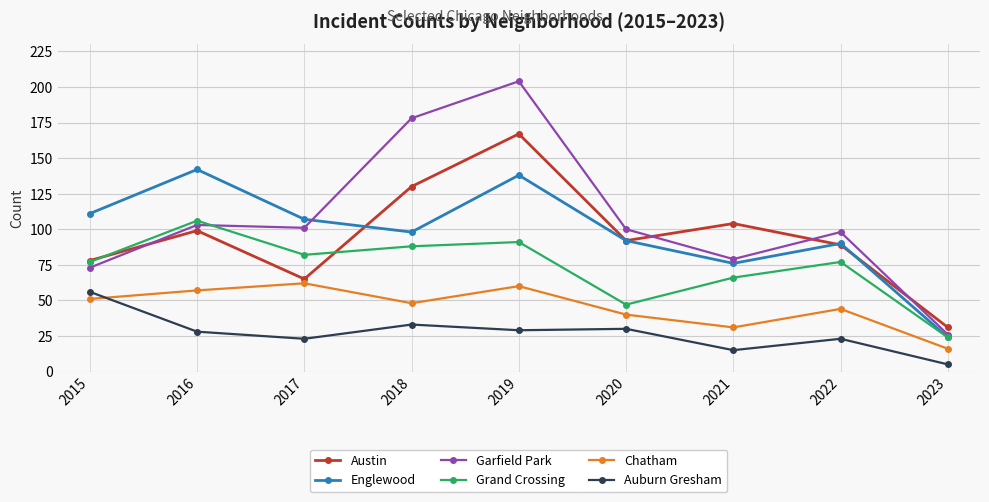

At which category does Englewood reach its first local valley?

2018